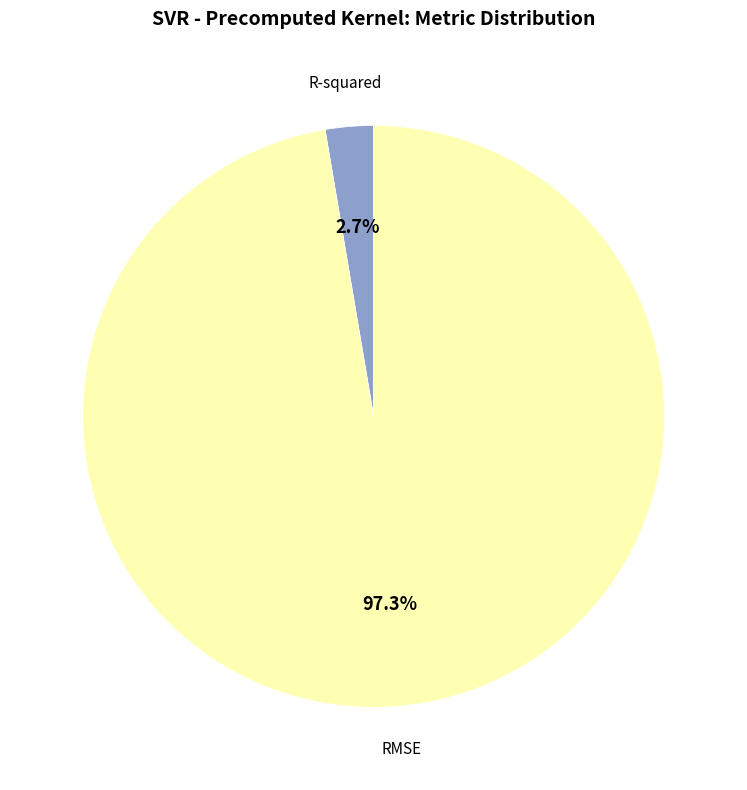

How many slices are in this pie chart?

2